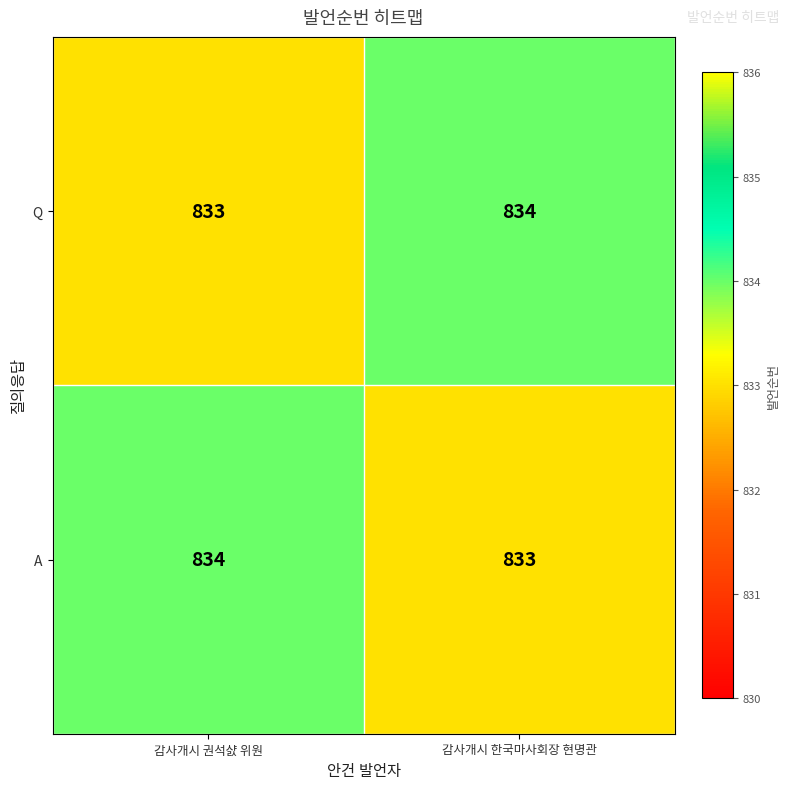

What is the approximate value of Q at 감사개시 한국마사회장 현명관?

834